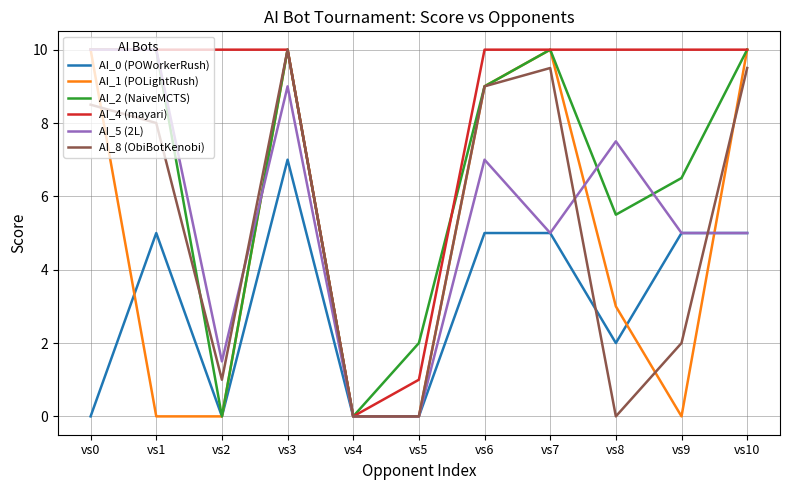

At which label does AI_5 (2L) first exceed 5?

vs0